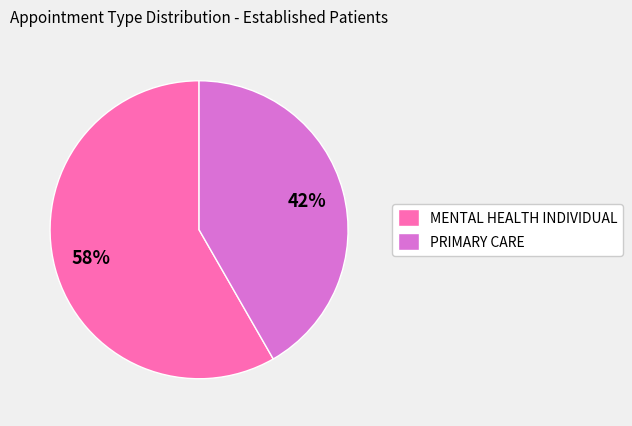

True or false: MENTAL HEALTH INDIVIDUAL accounts for 58% of the total.

True